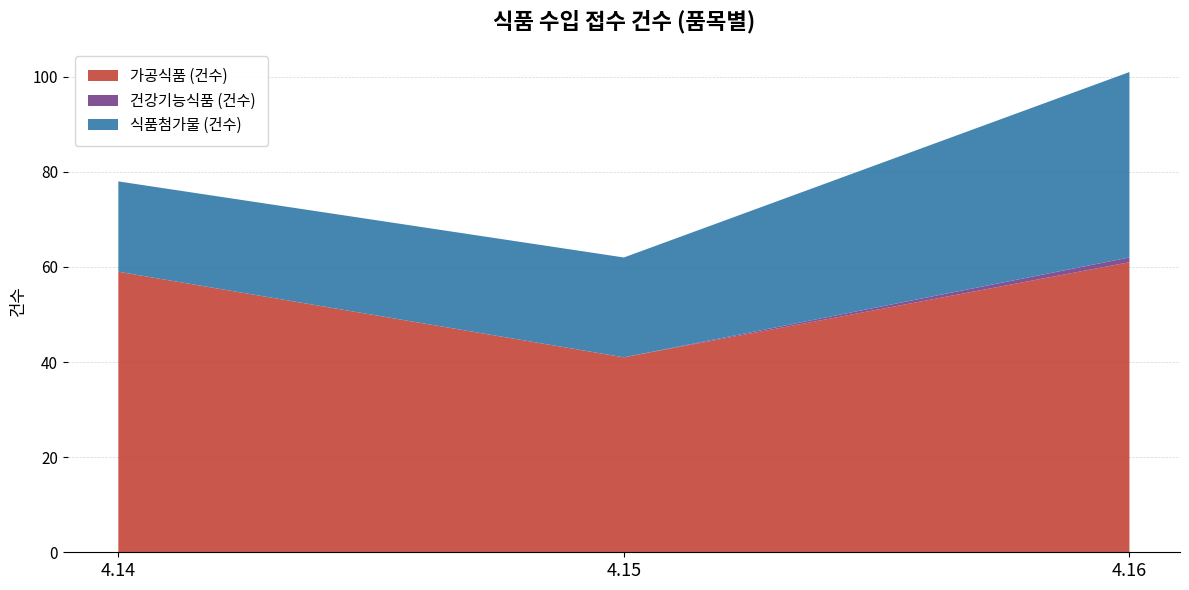

Reading left to right, list all the values displayed in this chart.

가공식품 (건수): 59	41	61
건강기능식품 (건수): 0	0	1
식품첨가물 (건수): 19	21	39